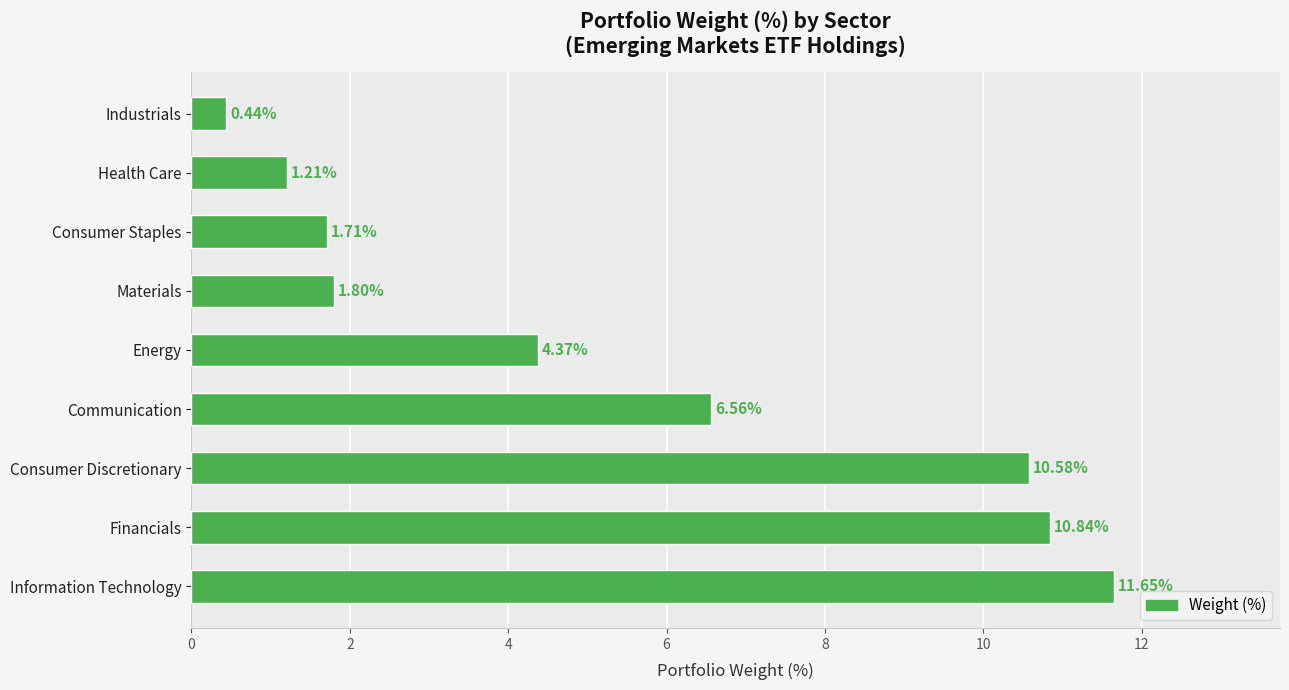

Where is the data nearest to the value 6?

Communication